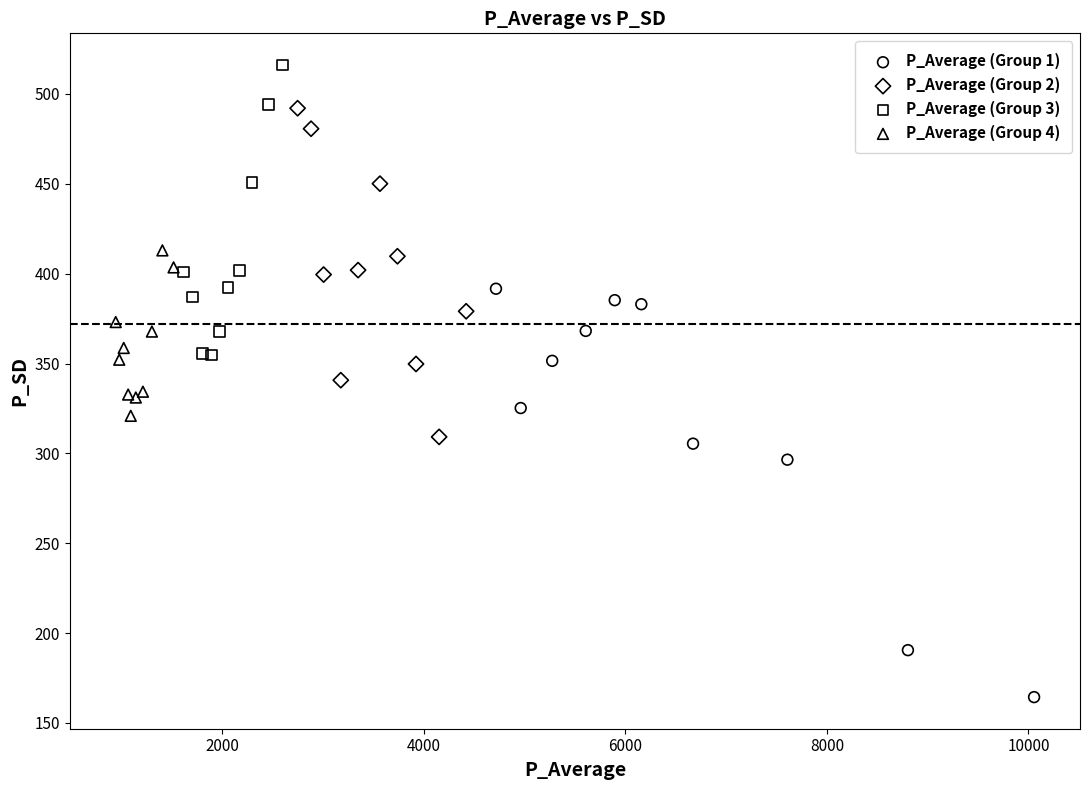

Which series contains the lowest Y value?

P_Average (Group 1)